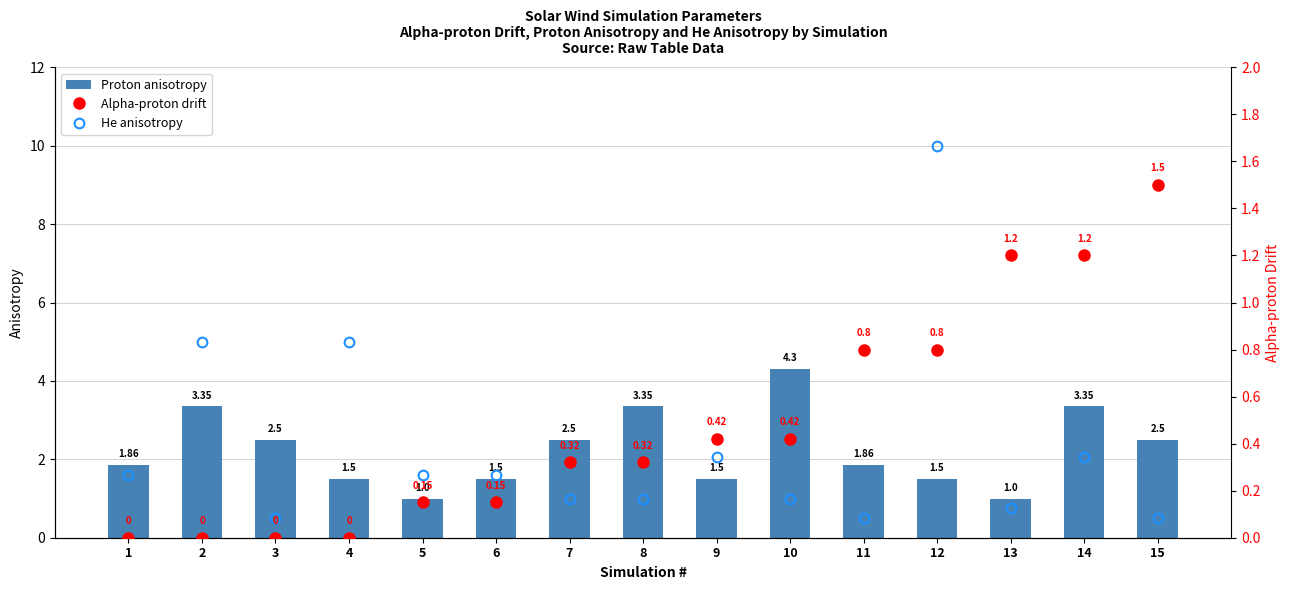

What are all the series names shown in the legend?

He anisotropy, Proton anisotropy, Alpha-proton drift